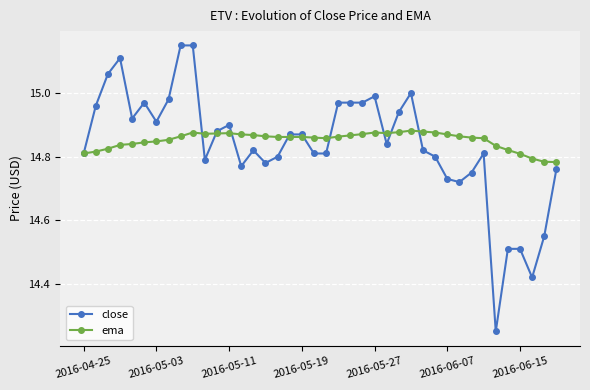

True or false: close has more than 2 points higher than both neighbors.

True